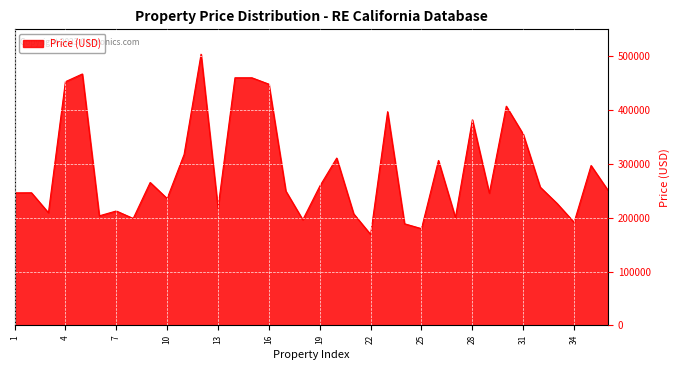

What is the difference between the maximum and minimum values?

334956.2